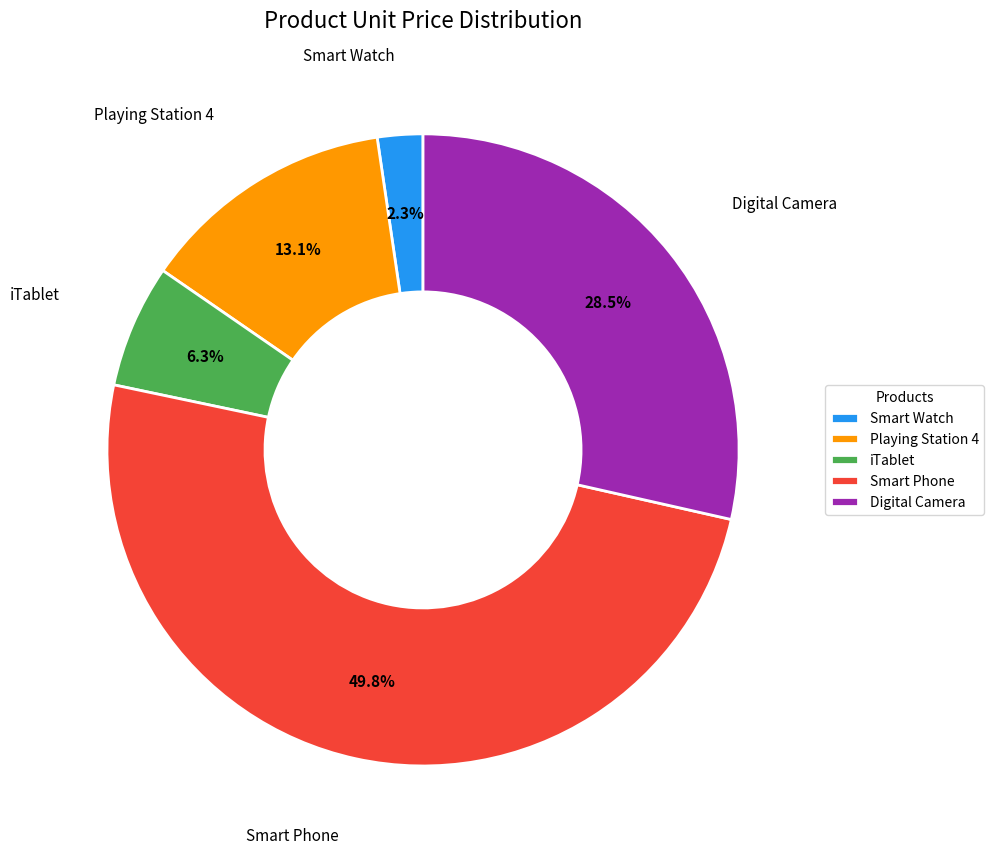

Between iTablet and Playing Station 4, which is larger?

Playing Station 4